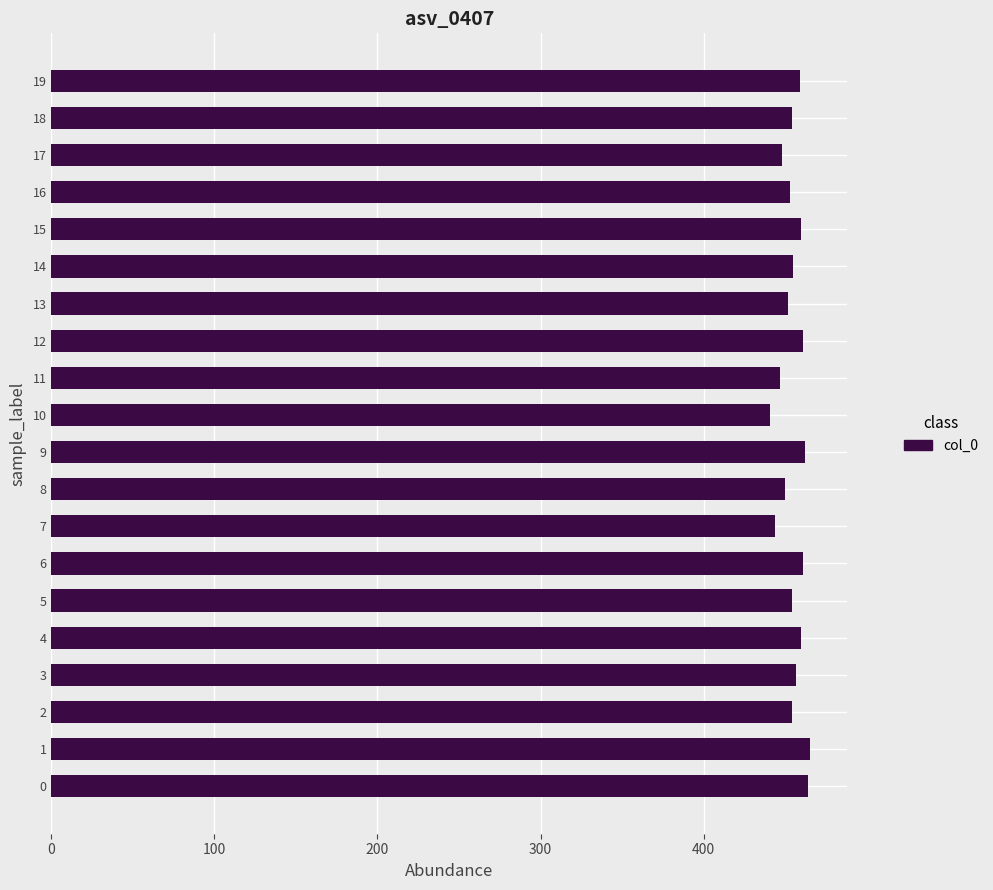

The chart shows a value of 659 at 16. True or false?

False